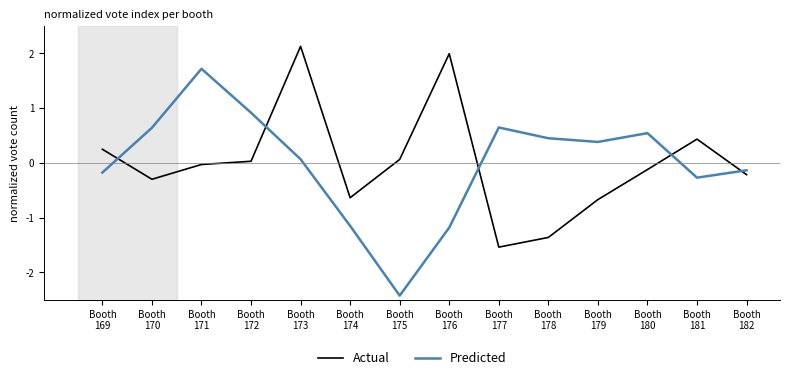

Rank the series by their maximum value, from lowest to highest.

Predicted, Actual